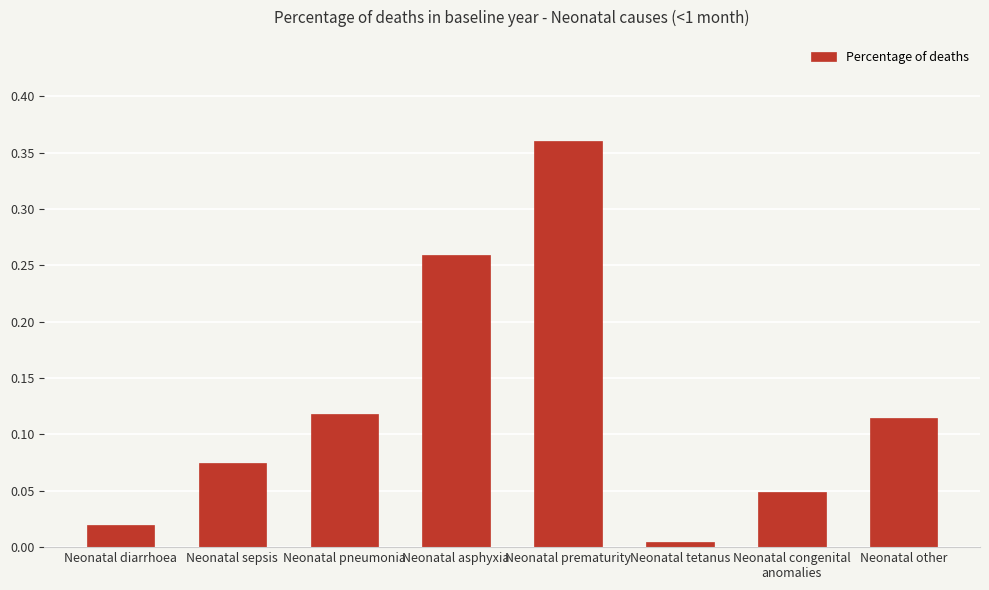

Which category has the lowest value across all series?

Neonatal tetanus